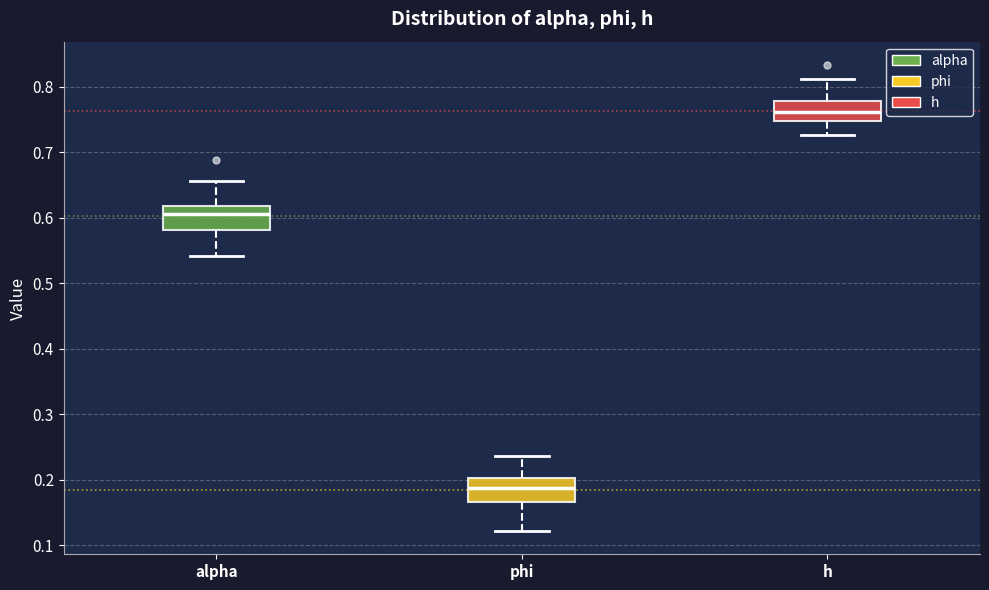

Reading left to right, read every box against the y-axis: the position of its median line, the range the box covers, and the ends of its whiskers. The values are not printed on the chart, so give them approximately, as read against the axis.

alpha: median 0.61, box 0.58 to 0.62, whiskers 0.54 to 0.66
phi: median 0.19, box 0.17 to 0.20, whiskers 0.12 to 0.24
h: median 0.76, box 0.75 to 0.78, whiskers 0.73 to 0.81